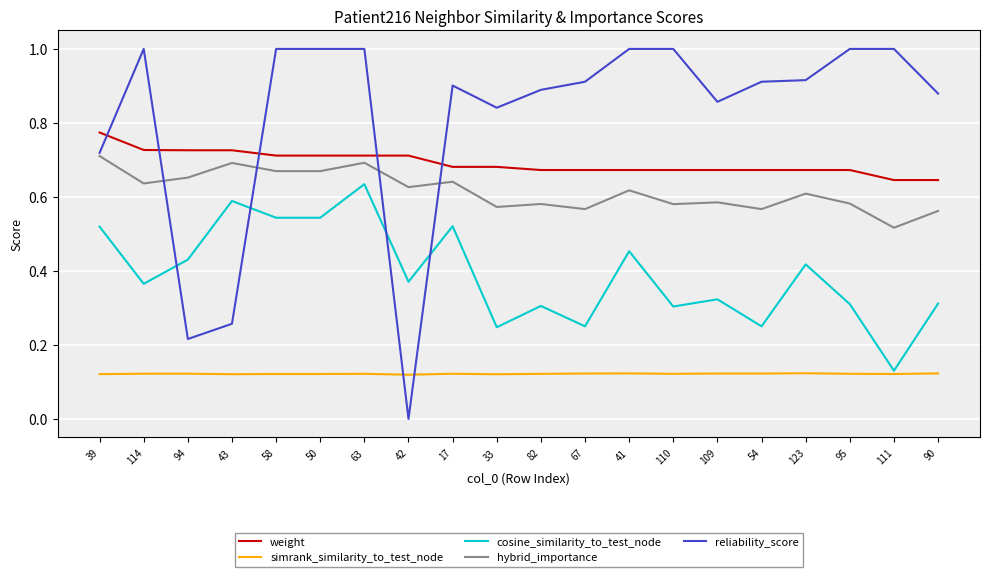

Which series has the largest range (max minus min)?

reliability_score